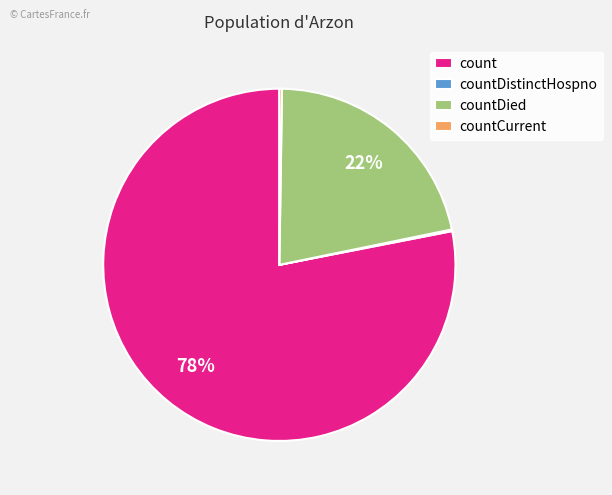

To the nearest percent, what is the difference between the largest and smallest slice percentages?

78%